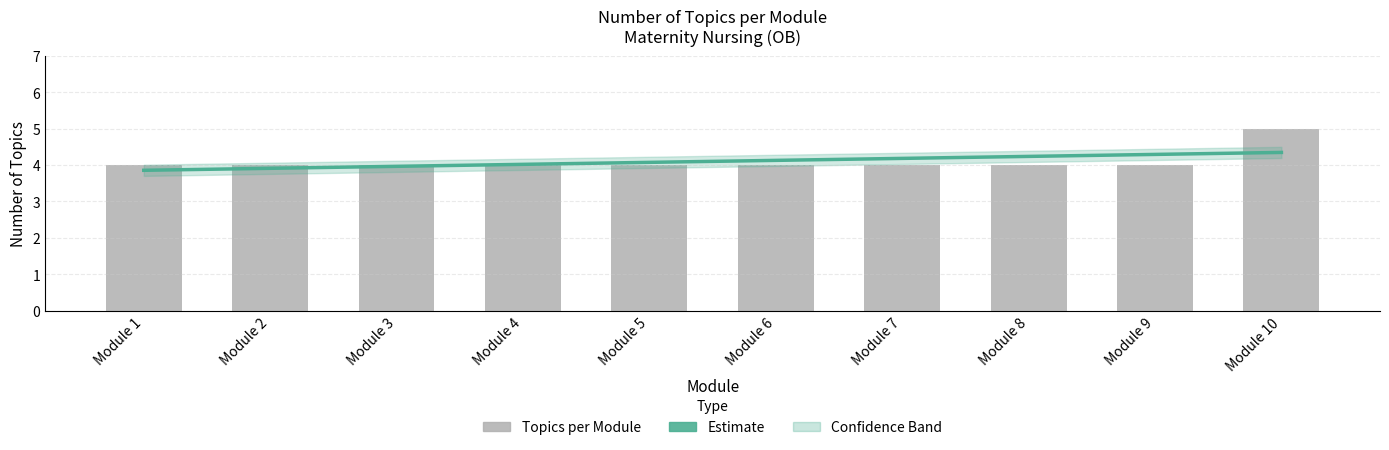

Between Module 6 and Module 10, which is larger?

Module 10